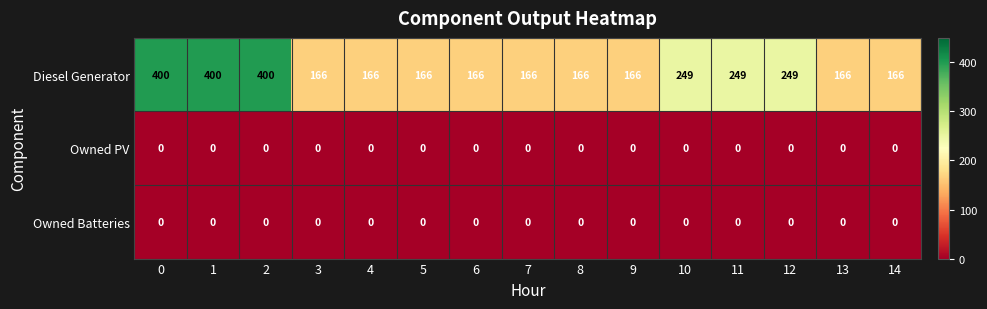

What is the difference between the maximum and minimum values in the Diesel Generator series?

234